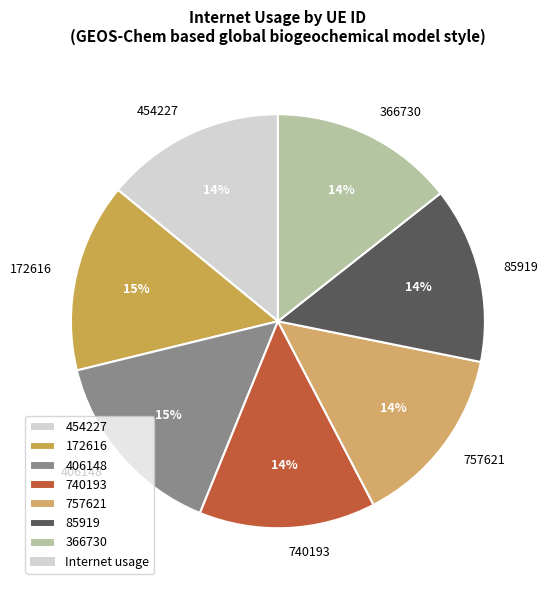

Is 406148 the majority of the pie?

No